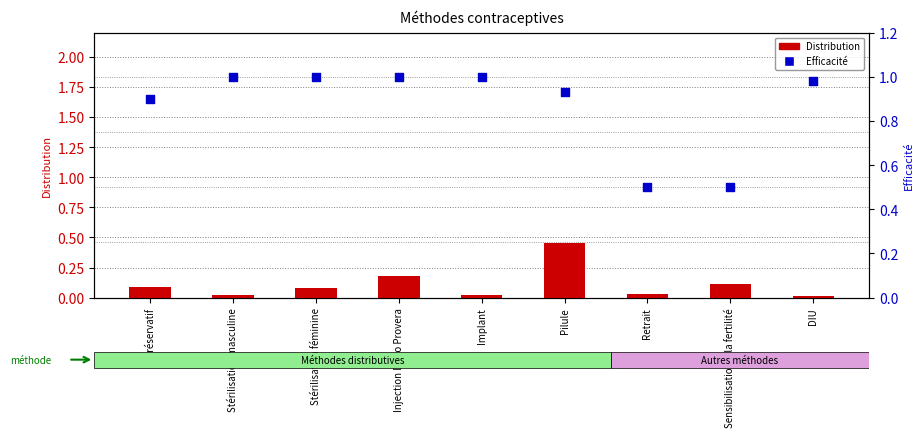

Which series has the largest Y range (max minus min)?

Efficacité